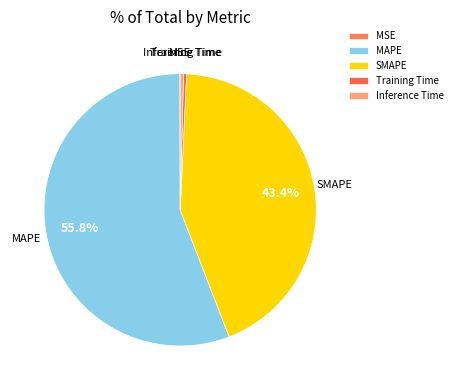

The Inference Time slice represents 0% of the pie. True or false?

True